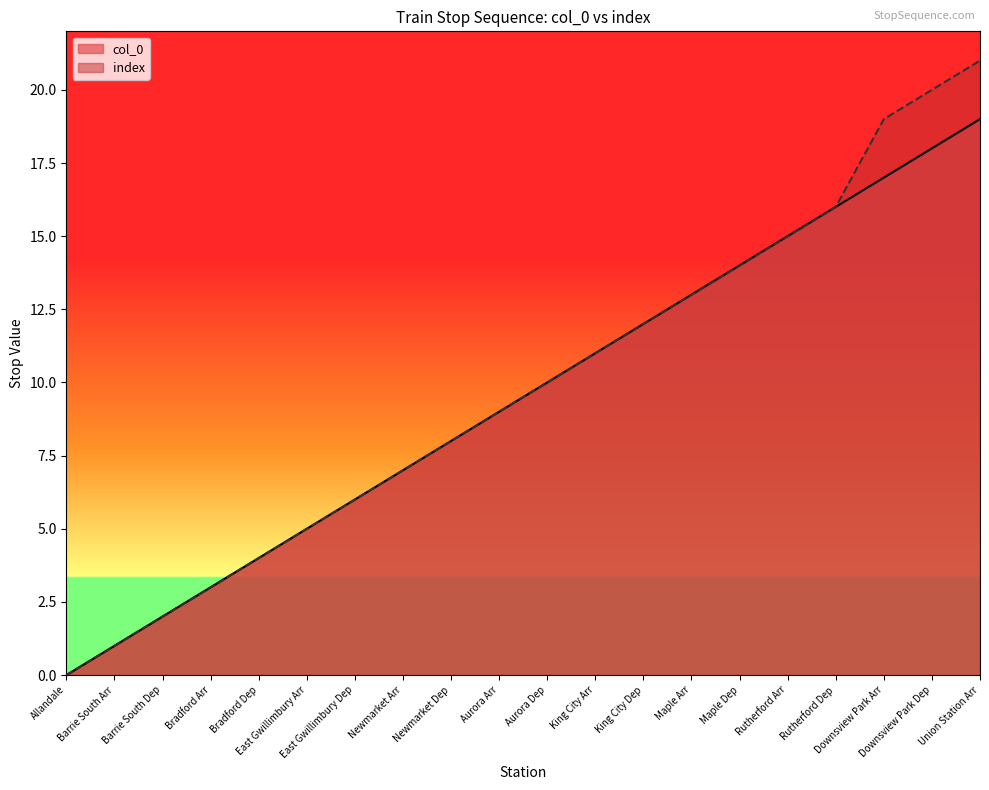

How many lines are shown in the chart?

2